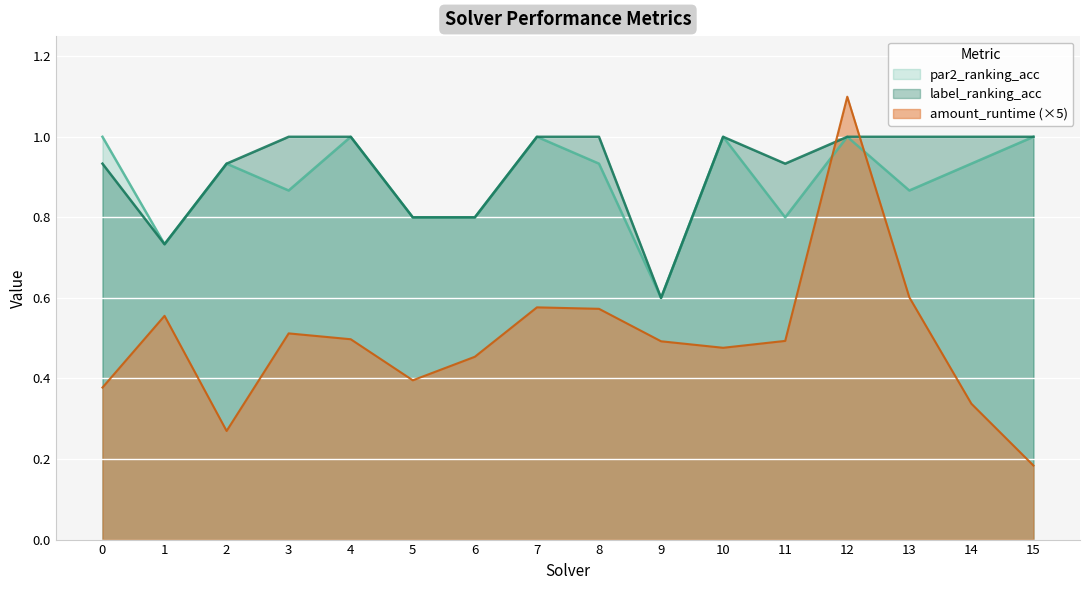

What is the difference between the maximum and minimum values in the label_ranking_acc series?

0.4